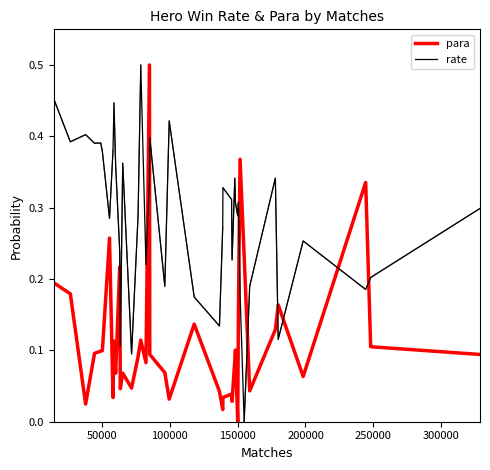

True or false: para has more than 2 points higher than both neighbors.

True